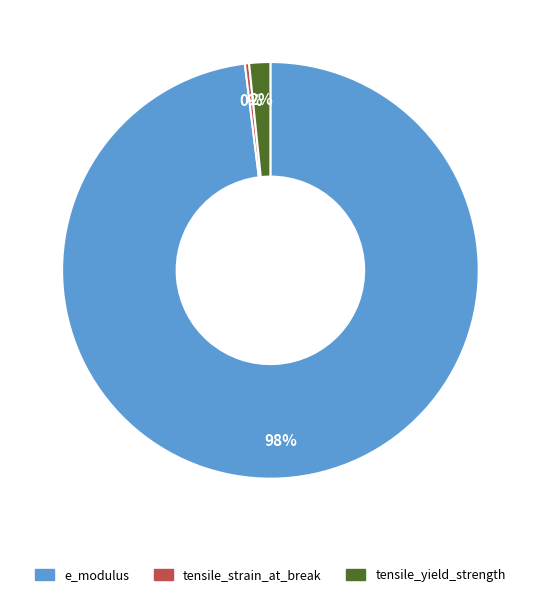

Rank the categories by value from lowest to highest.

tensile_strain_at_break, tensile_yield_strength, e_modulus